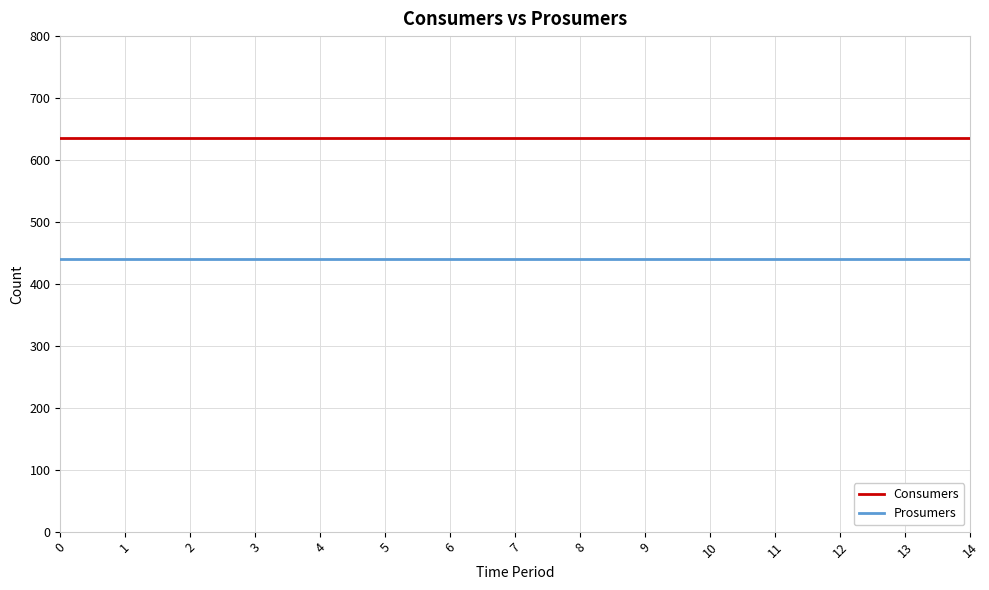

True or false: Consumers and Prosumers intersect in this chart.

False